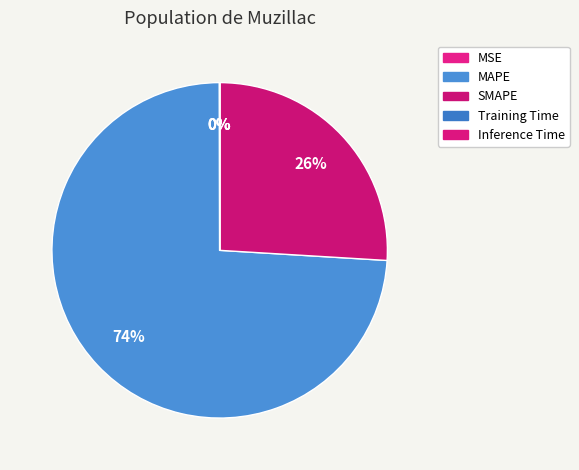

What is the change in value from MSE to Inference Time?

-0.3